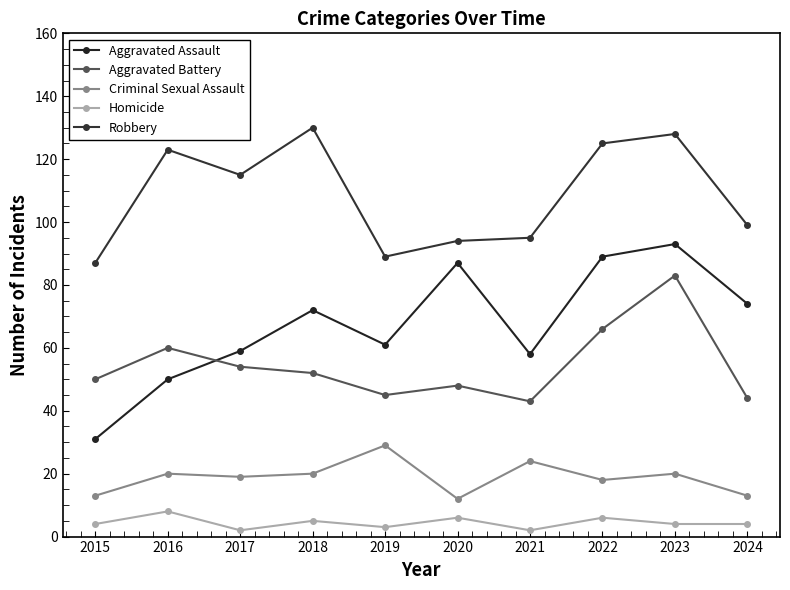

What is the value of the Homicide point at the 6th from the left?

6